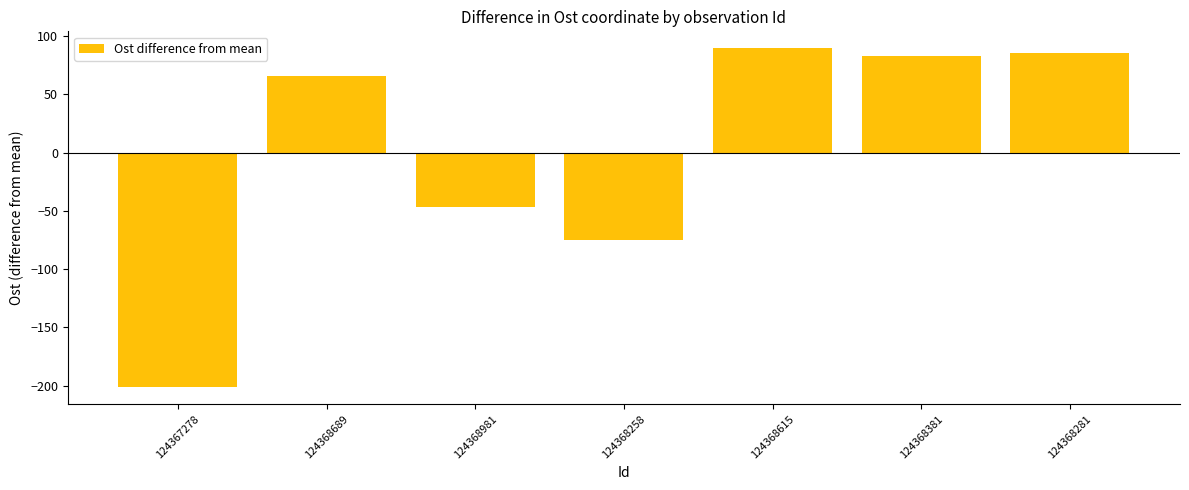

What is the minimum value shown in the chart?

-201.4